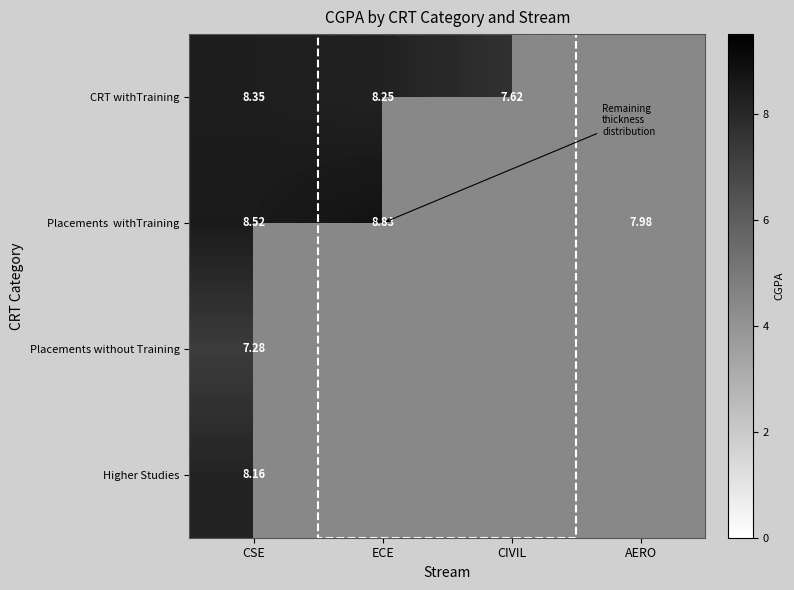

List the series in order of their peak value, highest first.

Placements withTraining, CRT withTraining, Higher Studies, Placements without Training